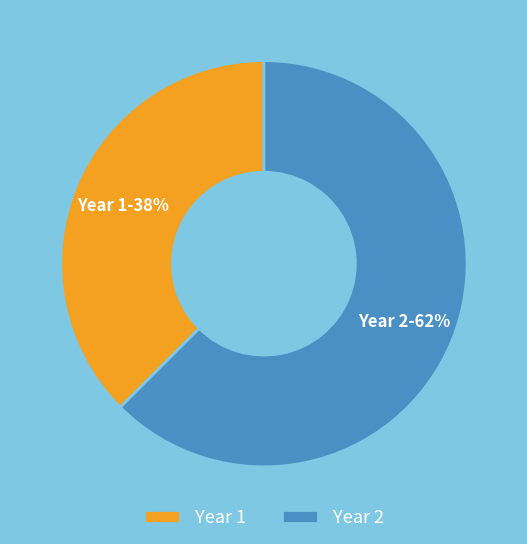

What is the smallest slice in the pie chart?

Year 1